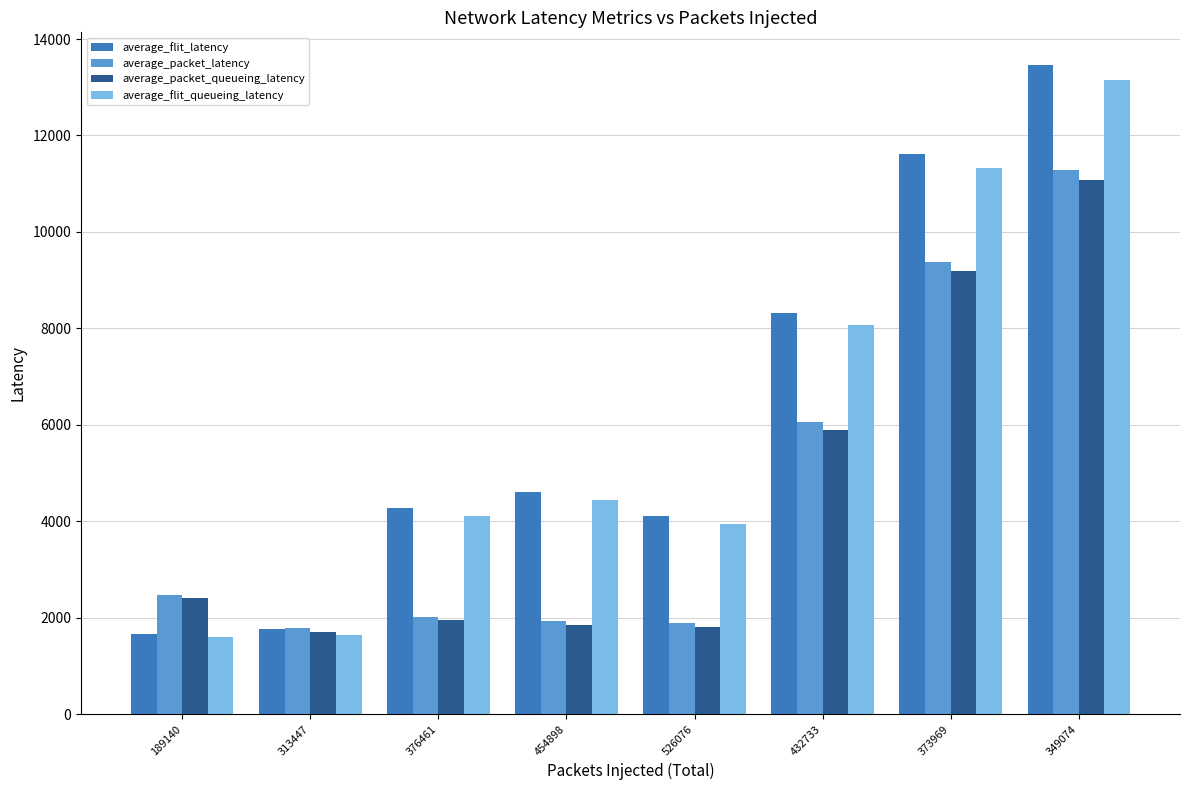

Read the average_flit_latency value at 526076.

4111.4